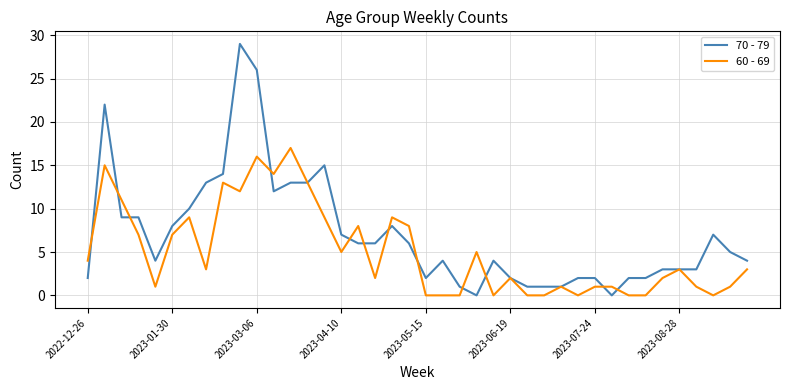

Which series has the widest spread of values?

70 - 79